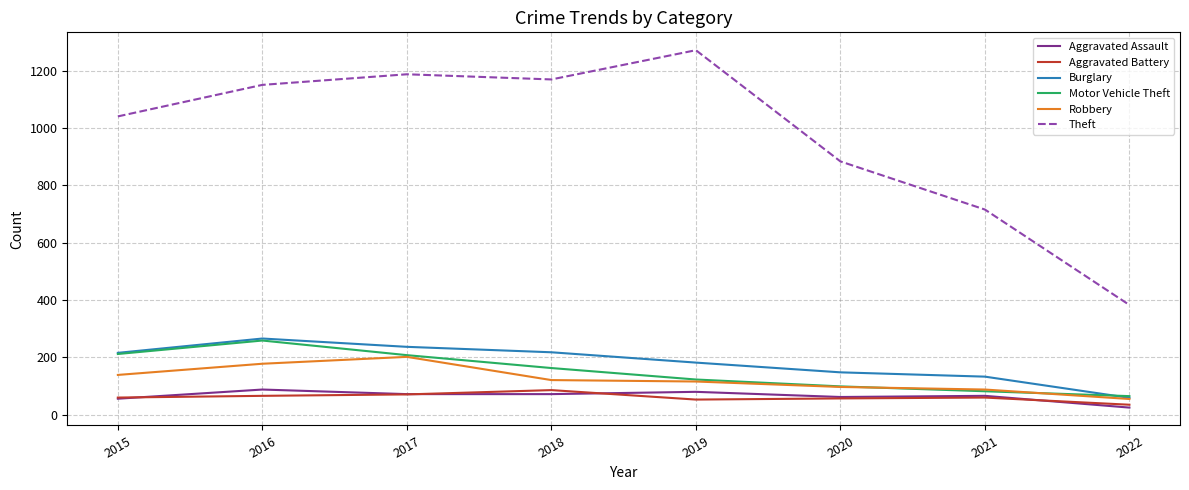

What is the maximum value shown in the chart?

1272